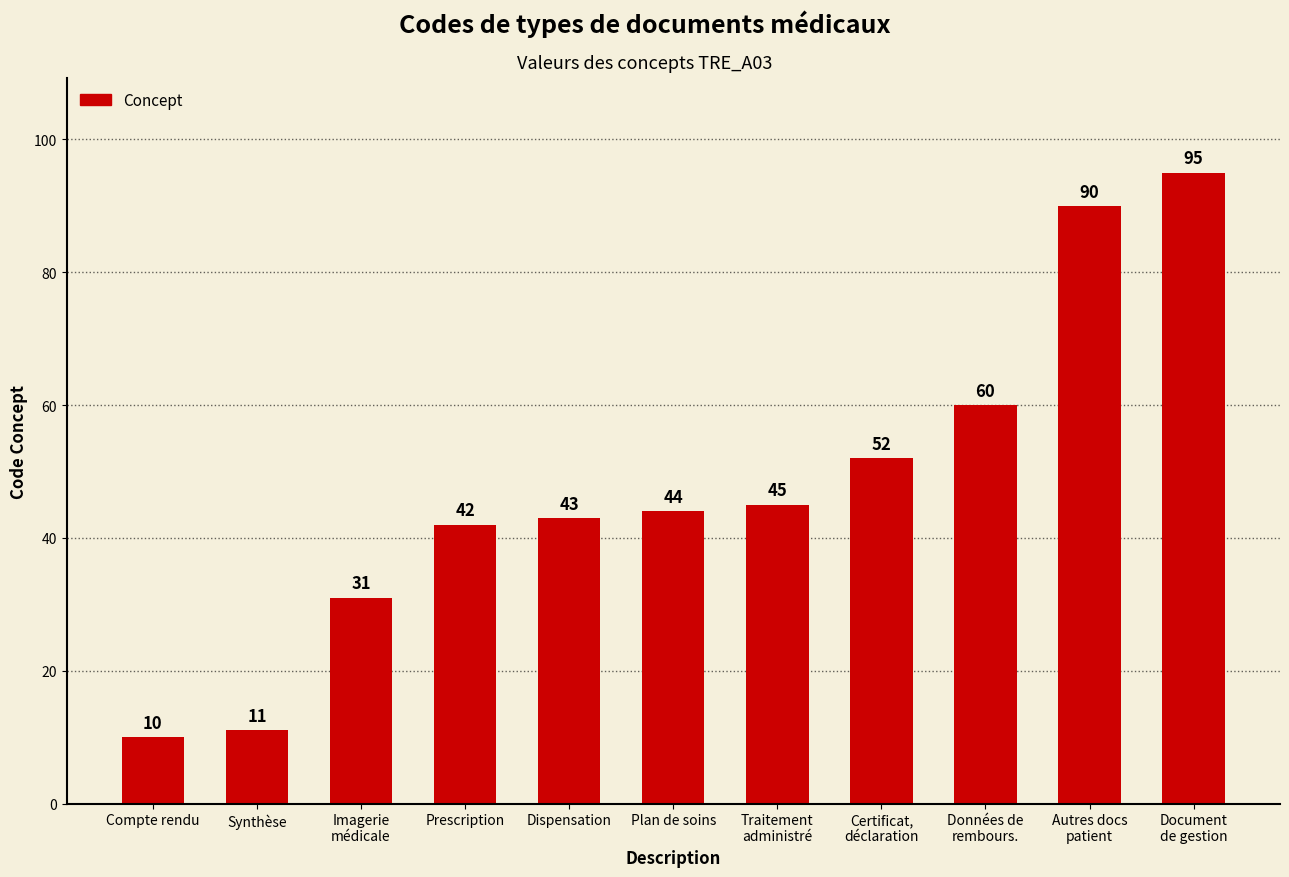

Rank the categories by value from highest to lowest.

Document
de gestion, Autres docs
patient, Données de
rembours., Certificat,
déclaration, Traitement
administré, Plan de soins, Dispensation, Prescription, Imagerie
médicale, Synthèse, Compte rendu